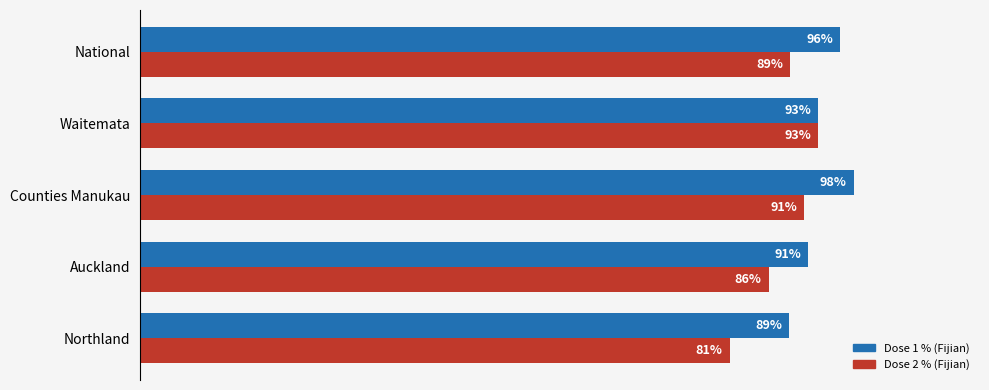

Which label corresponds to the largest value in the chart?

Counties Manukau